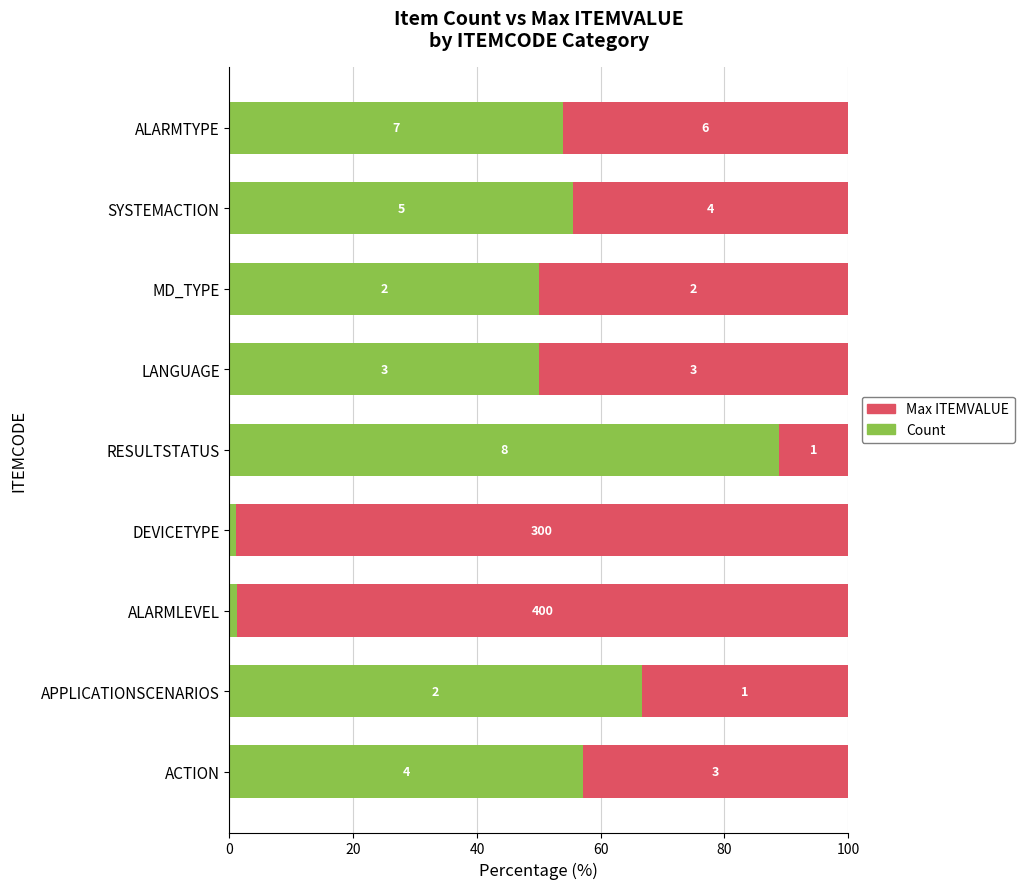

What are all the series names shown in the legend?

Max ITEMVALUE, Count